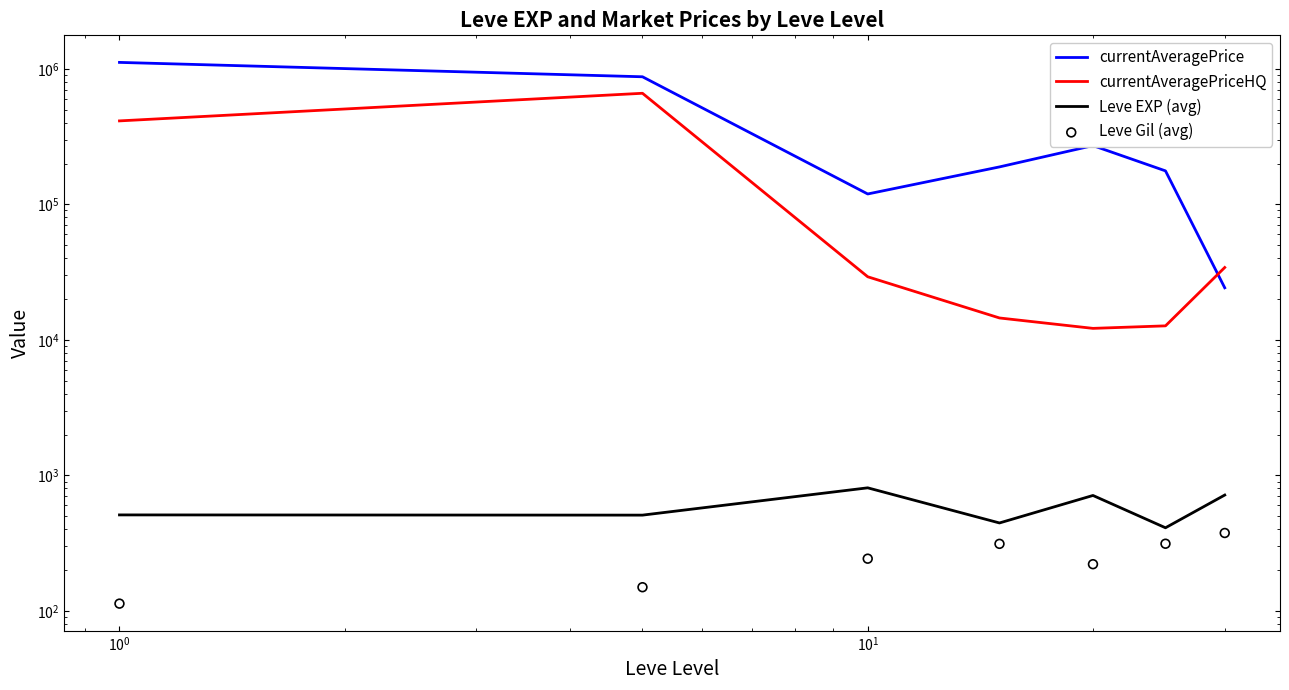

What are all the series names shown in the legend?

currentAveragePrice, currentAveragePriceHQ, Leve EXP (avg), Leve Gil (avg)